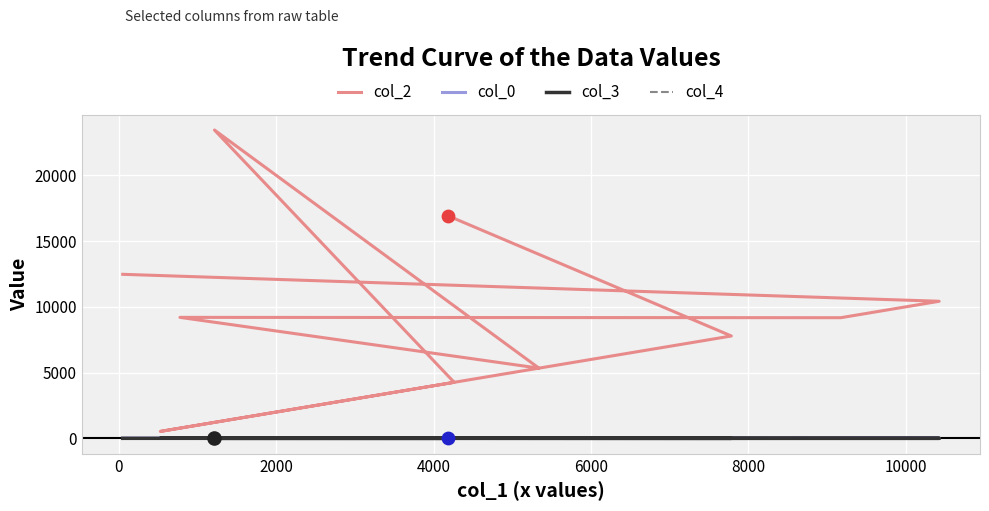

Is the value of col_3 at 12000 greater than the value of col_0 at 8?

No